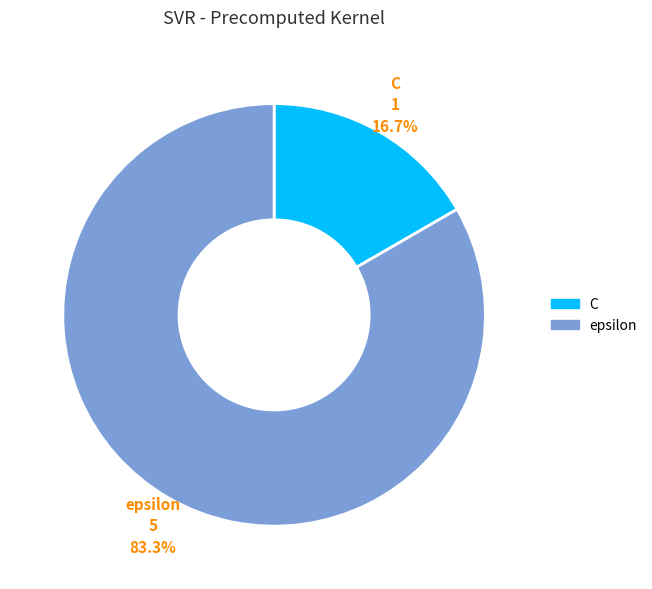

Which category has the smallest portion of the pie?

C